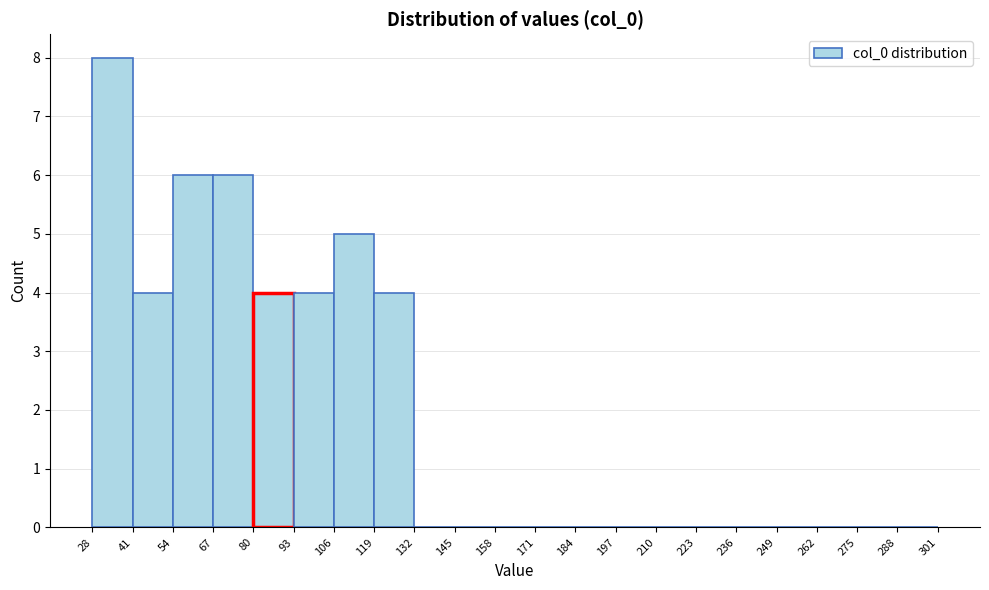

Reading left to right, list every bar in this chart as the range it spans on the x-axis followed by its height. The values are not printed on the chart, so give them approximately, as read against the axis.

28 to 41: 8
41 to 54: 4
54 to 67: 6
67 to 80: 6
80 to 93: 4
93 to 106: 4
106 to 119: 5
119 to 132: 4
132 to 145: 0
145 to 158: 0
158 to 171: 0
171 to 184: 0
184 to 197: 0
197 to 210: 0
210 to 223: 0
223 to 236: 0
236 to 249: 0
249 to 262: 0
262 to 275: 0
275 to 288: 0
288 to 301: 0